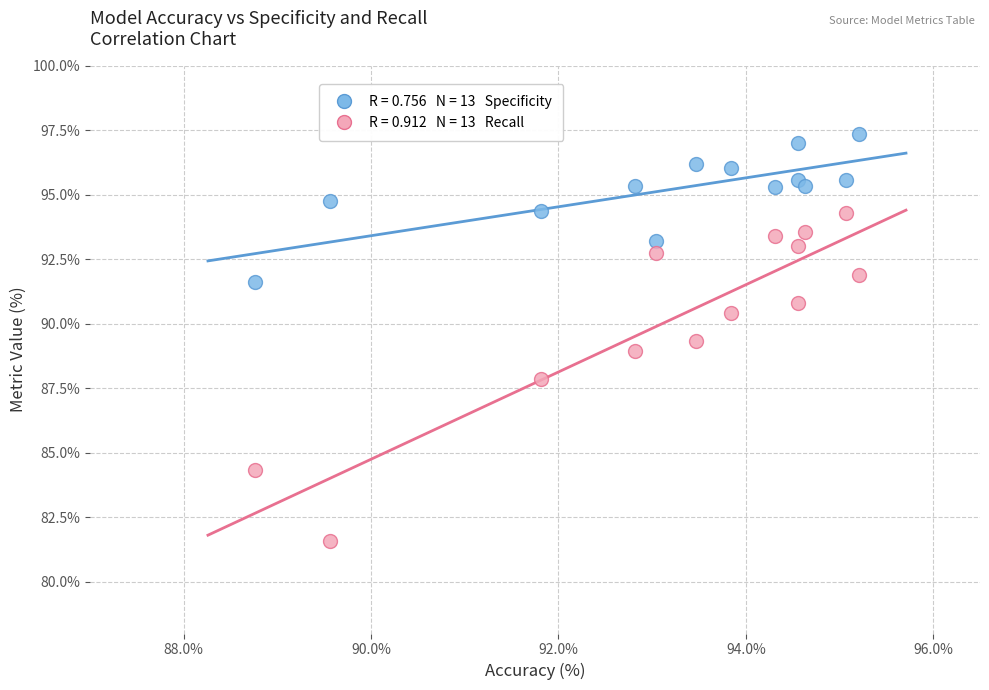

Across all data points, what is the range of Y values (max minus min)?

15.8